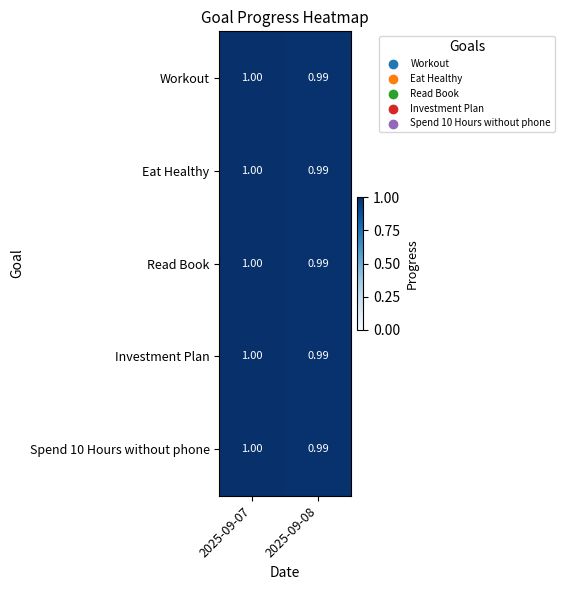

Reading right to left, list all the values displayed in this chart.

Workout: 2025-09-08=1.0	2025-09-07=1.0
Eat Healthy: 2025-09-08=1.0	2025-09-07=1.0
Read Book: 2025-09-08=1.0	2025-09-07=1.0
Investment Plan: 2025-09-08=1.0	2025-09-07=1.0
Spend 10 Hours without phone: 2025-09-08=1.0	2025-09-07=1.0